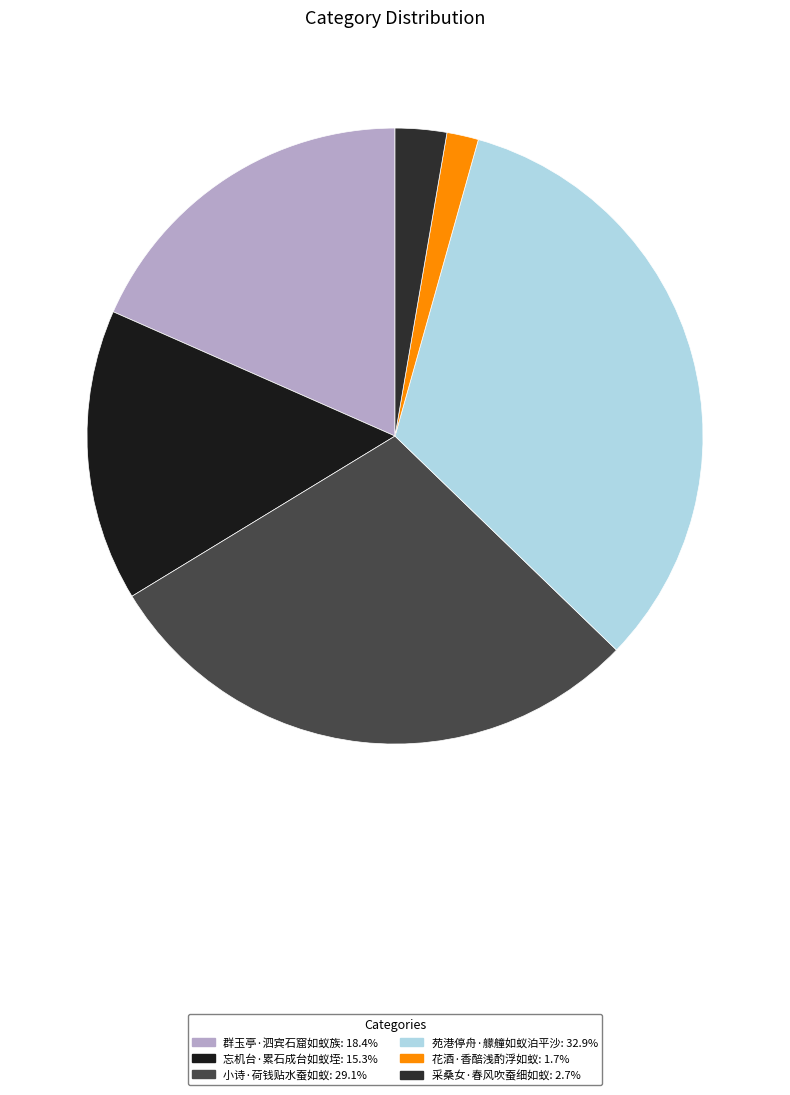

Is there a majority slice in this chart?

No